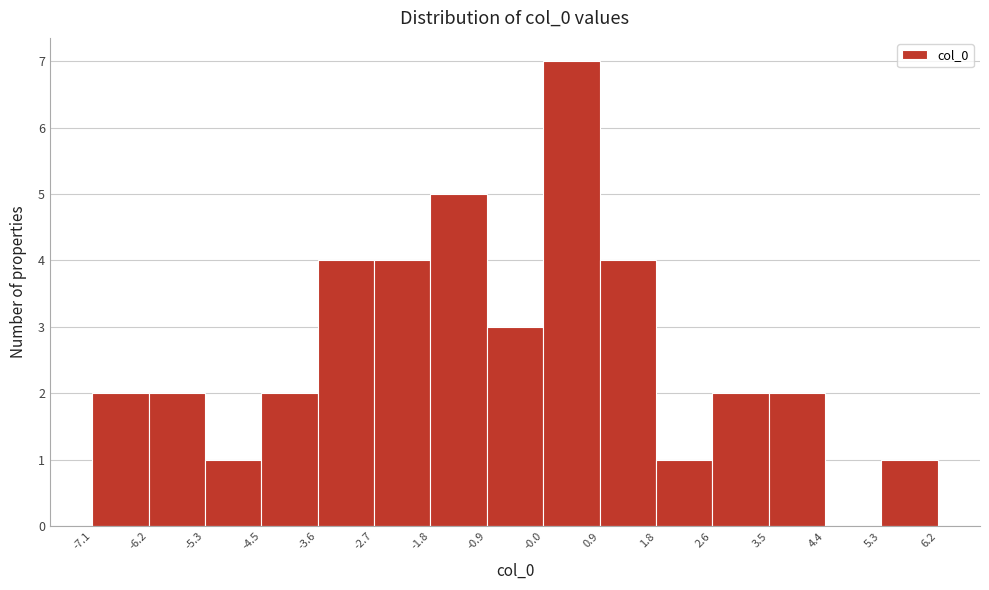

Reading left to right, transcribe this chart: for each bar, give the range it covers on the x-axis and its height. The values are not printed on the chart, so give them approximately, as read against the axis.

-7.1 to -6.2: 2
-6.2 to -5.3: 2
-5.3 to -4.5: 1
-4.5 to -3.6: 2
-3.6 to -2.7: 4
-2.7 to -1.8: 4
-1.8 to -0.9: 5
-0.9 to -0.0: 3
-0.0 to 0.9: 7
0.9 to 1.8: 4
1.8 to 2.6: 1
2.6 to 3.5: 2
3.5 to 4.4: 2
4.4 to 5.3: 0
5.3 to 6.2: 1